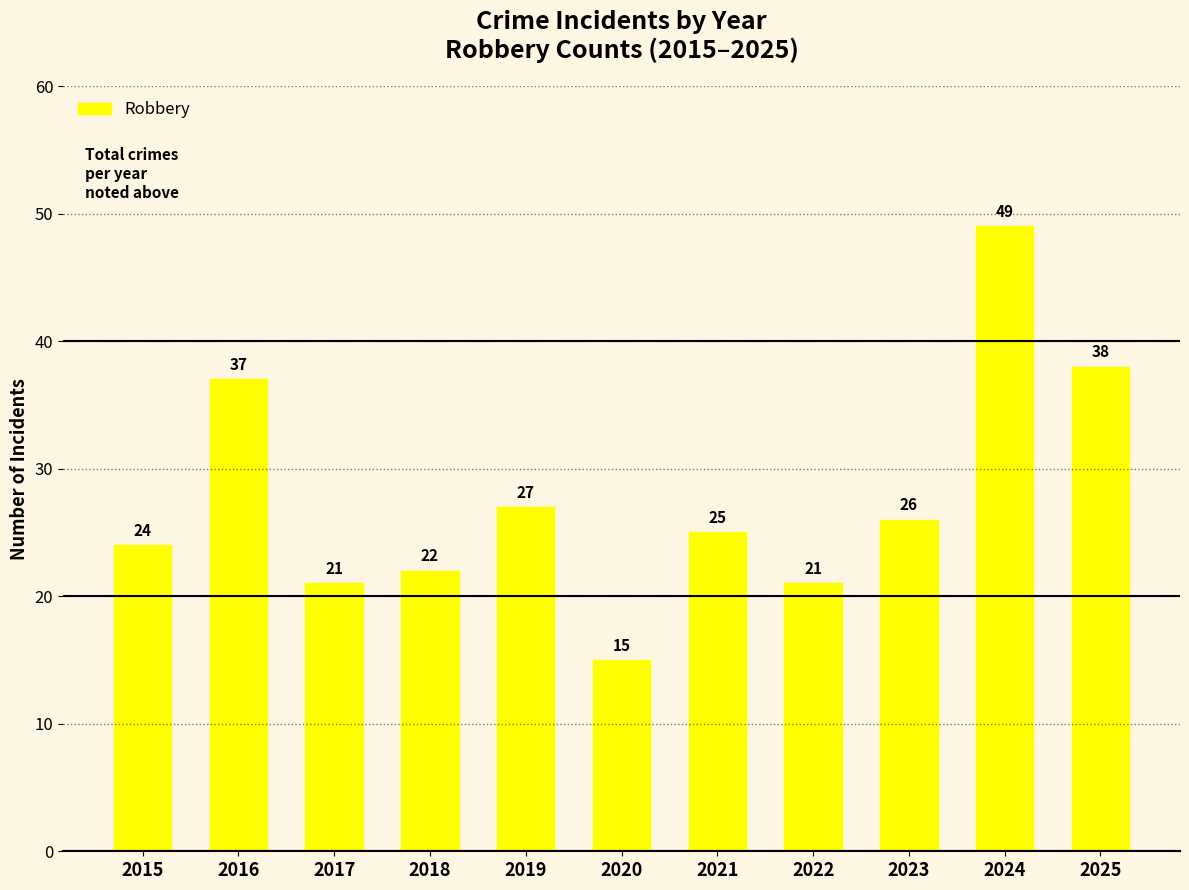

Which category has the lowest value across all series?

2020